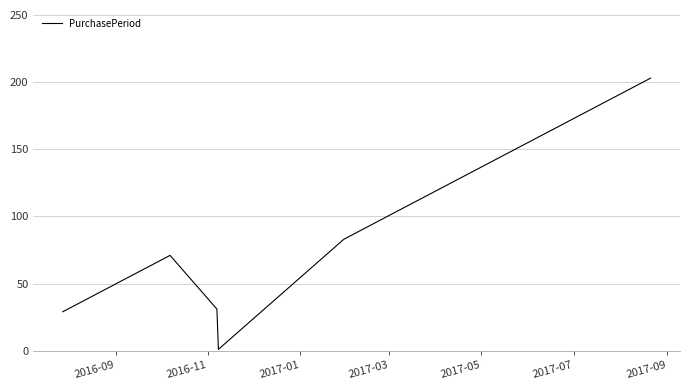

True or false: the data has more than 1 interior local peaks.

False